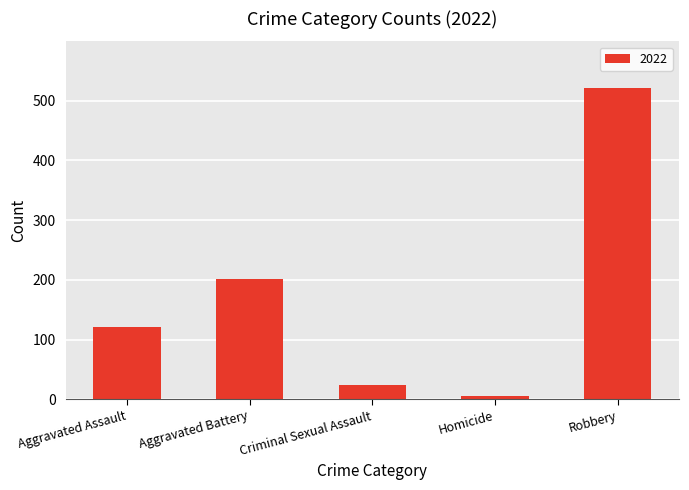

What is the label of the 1st bar from the left?

Aggravated Assault